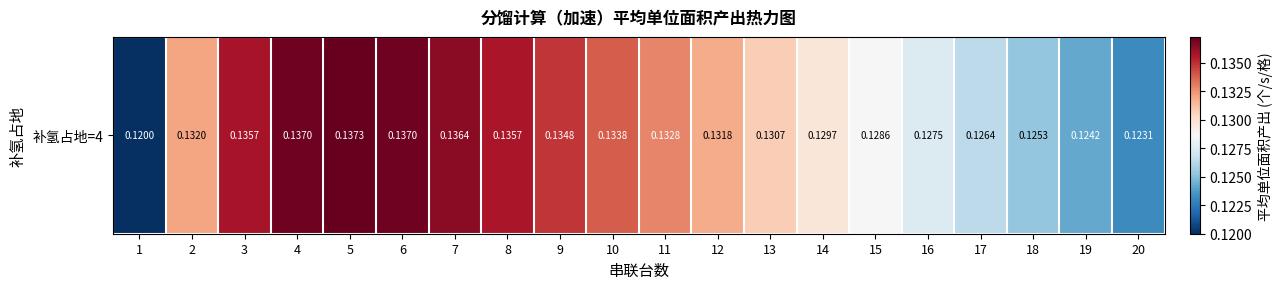

Is it true that the value at 13 is 0.1?

True